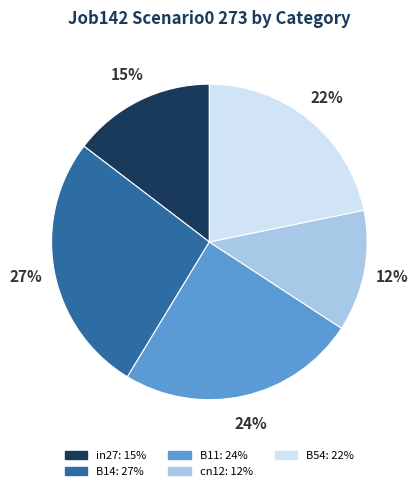

Combined, do B11 and cn12 account for over 50%?

No